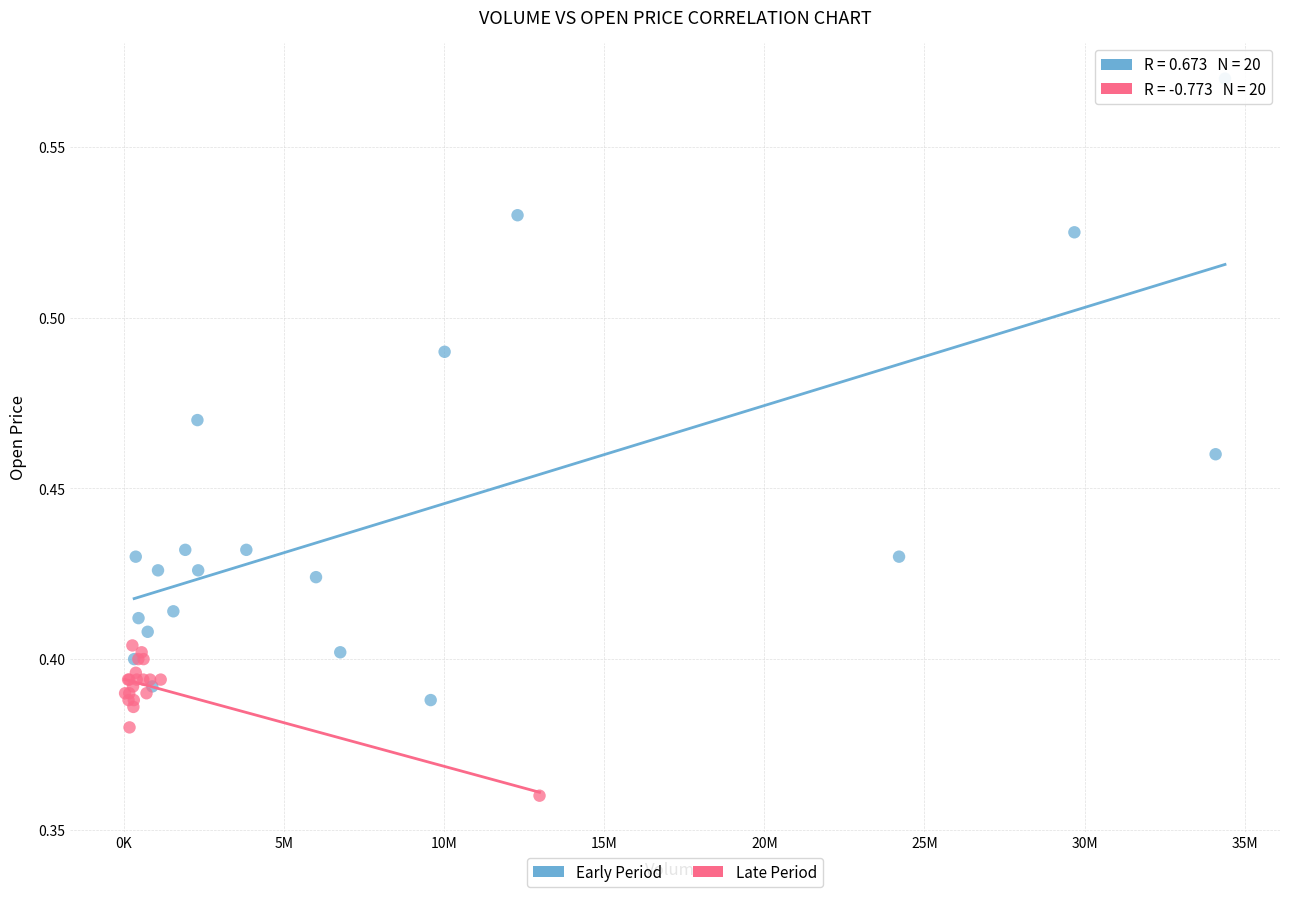

What are all the series names shown in the legend?

Early Period, Late Period